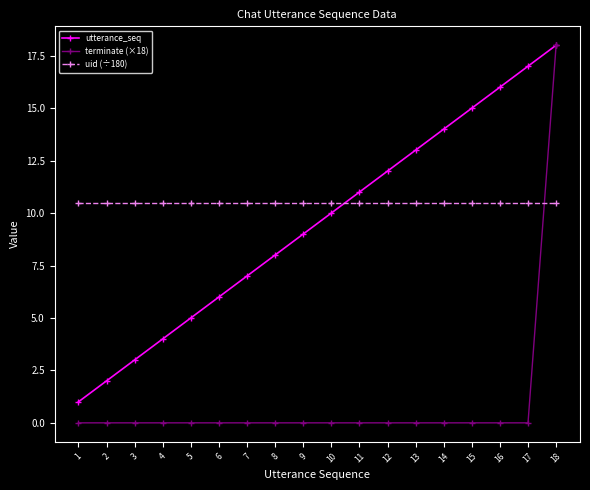

What is the average value of the utterance_seq series?

9.5